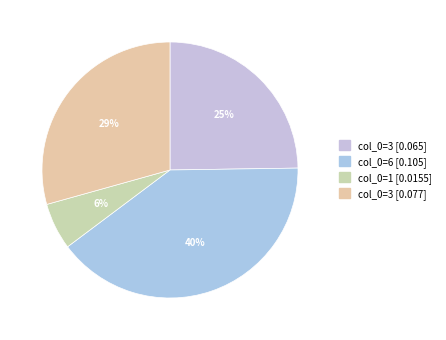

To the nearest percent, what is the difference between the largest and smallest slice percentages?

34%